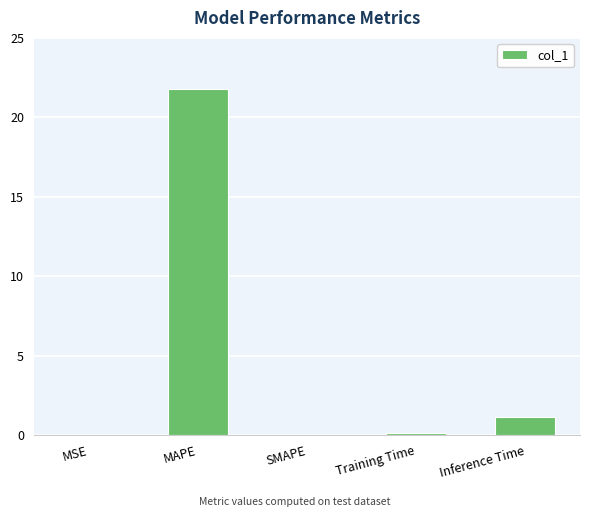

Which label corresponds to the largest value in the chart?

MAPE